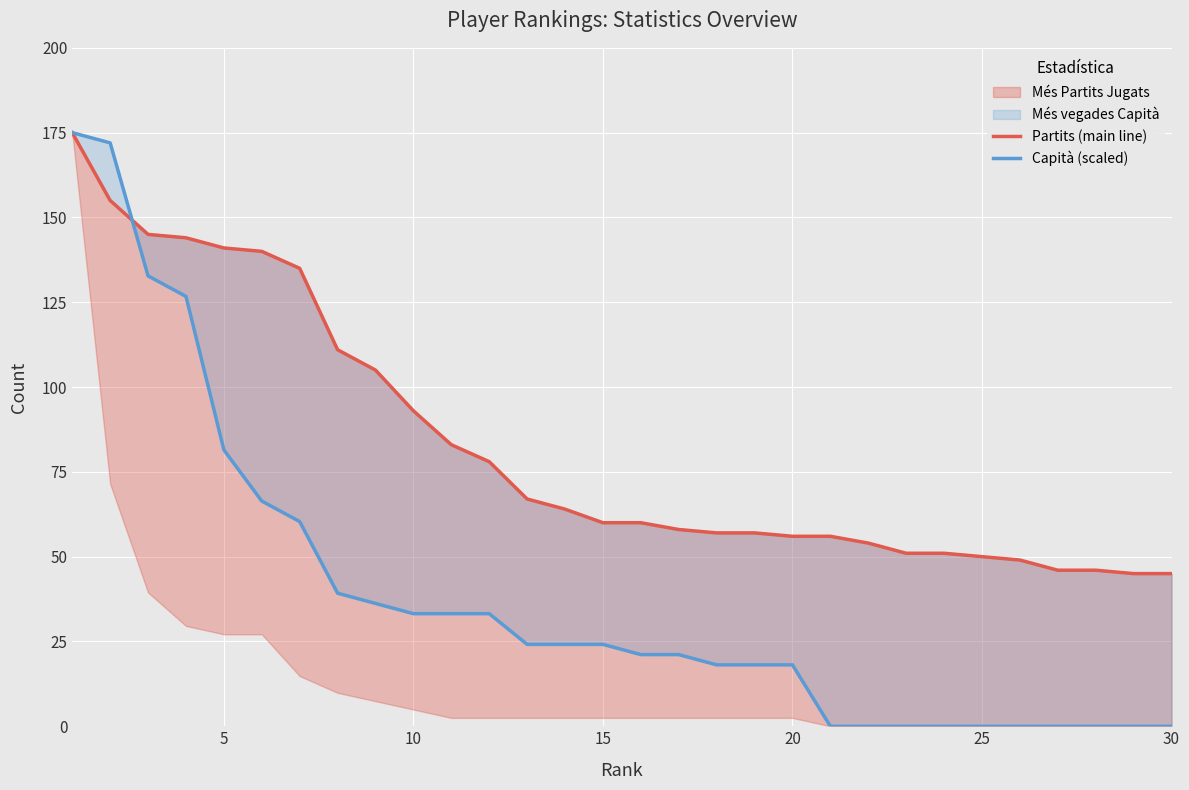

Rank the series at 25 from highest to lowest value.

Partits (main line), Capità (scaled)